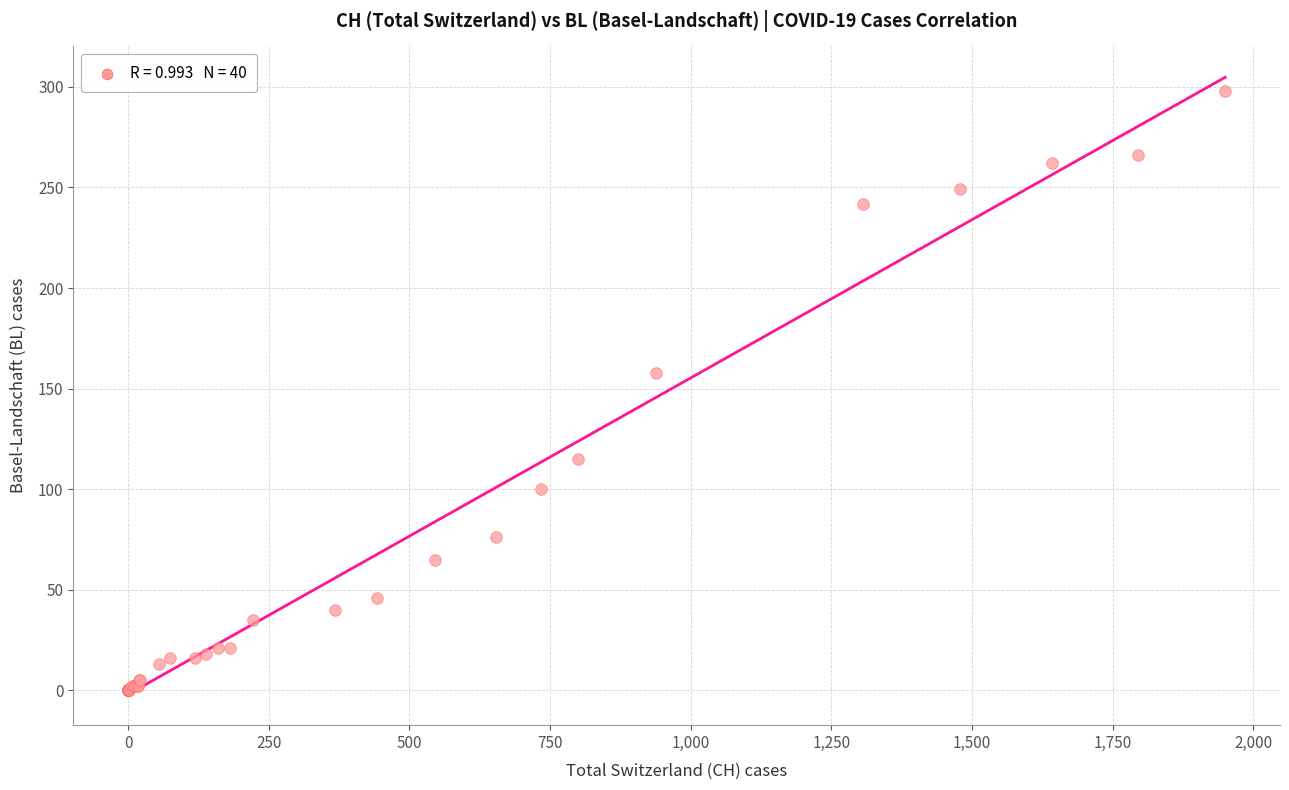

What Y value in the scatter plot is closest to 149?

158